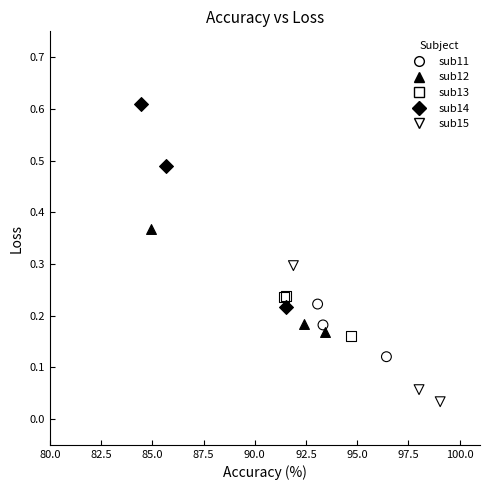

Which series contains the lowest Y value?

sub15